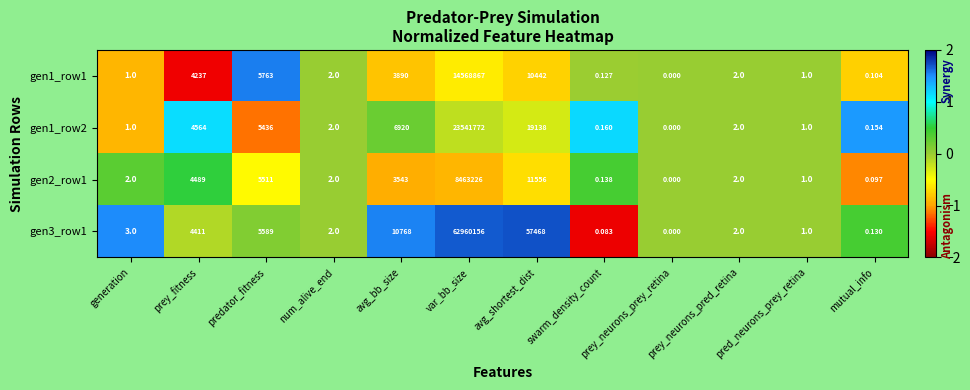

At which label does gen3_row1 reach its minimum?

prey_neurons_prey_retina